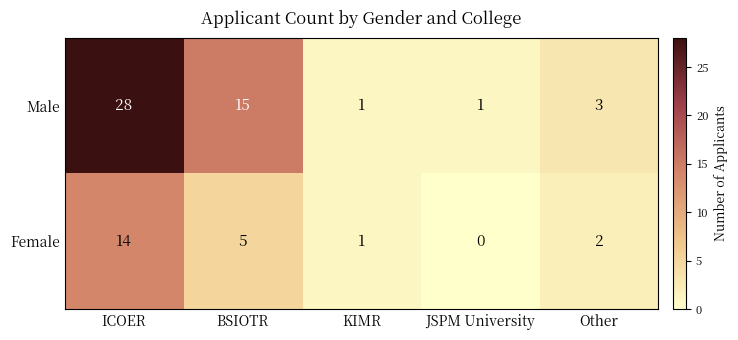

At which category is the sum across all series the highest?

ICOER